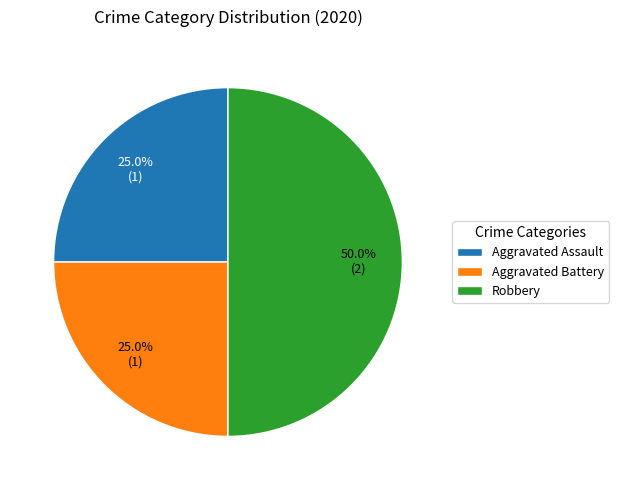

Combined, do Robbery and Aggravated Battery account for over 50%?

Yes